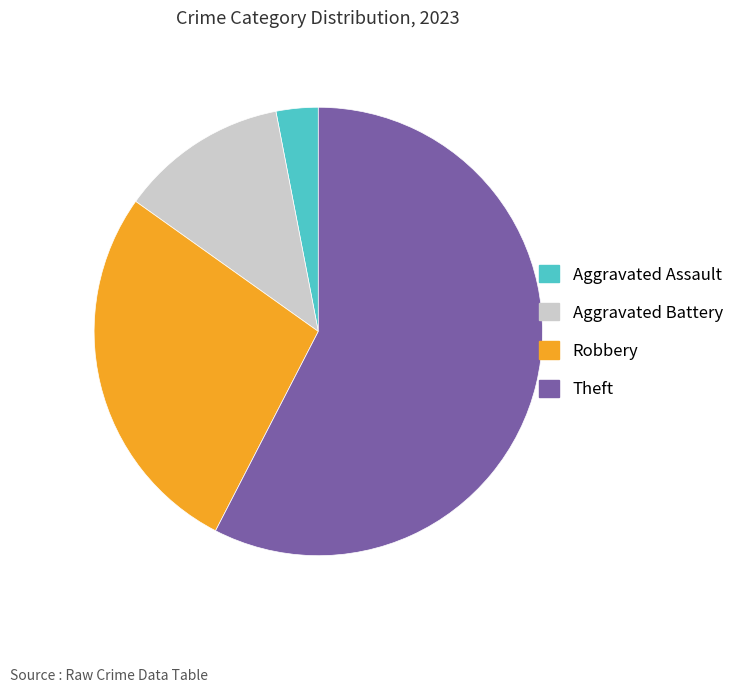

What is the largest slice in the pie chart?

Theft